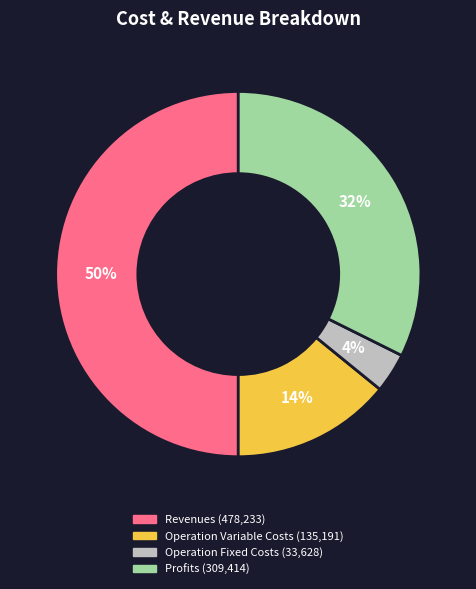

To the nearest percent, what is the difference between the largest and smallest slice percentages?

46%